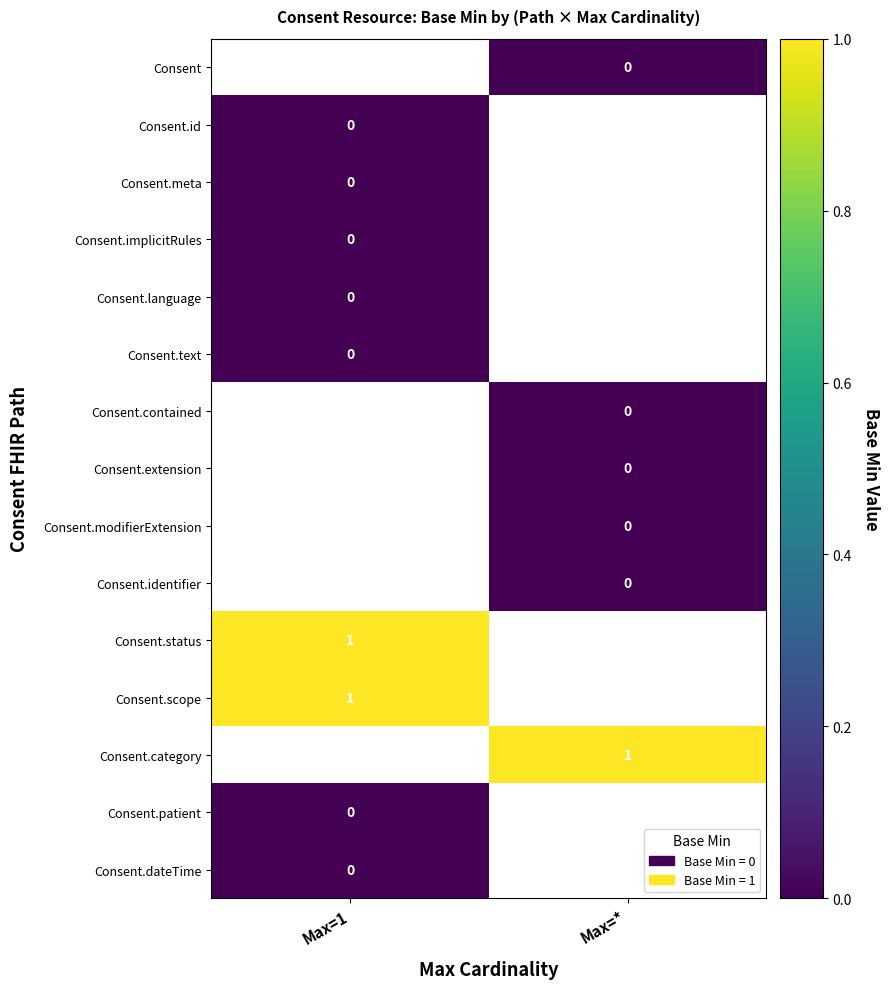

Count the number of categories in the chart.

2